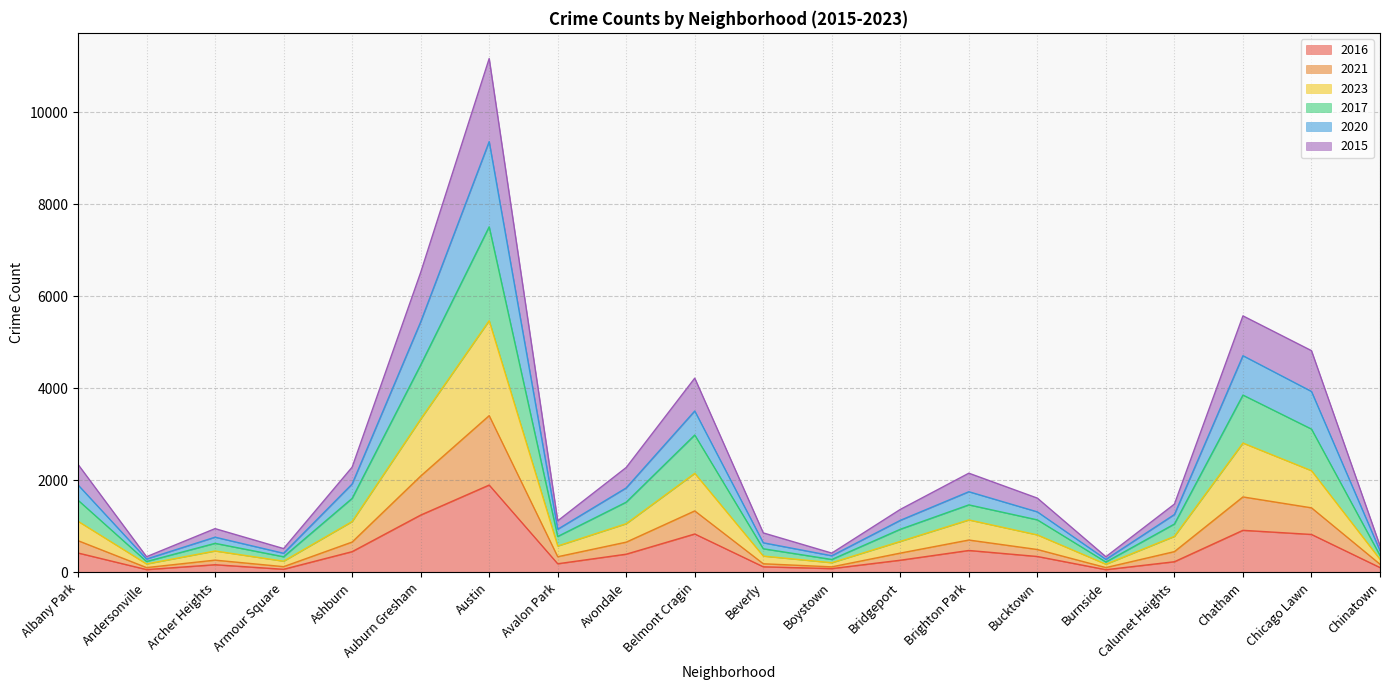

Which series has the largest range (max minus min)?

2017